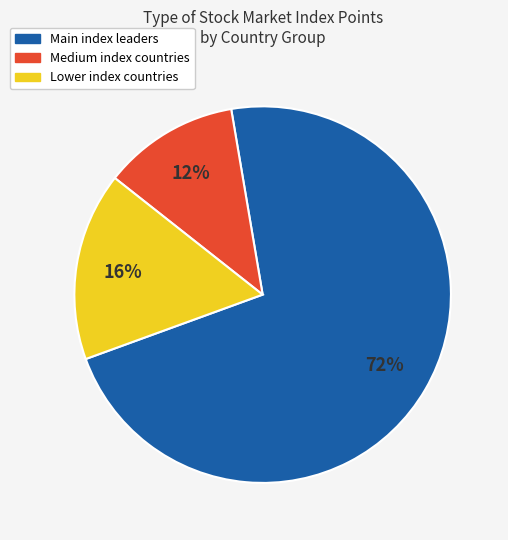

Is there any slice that represents more than half of the pie?

Yes